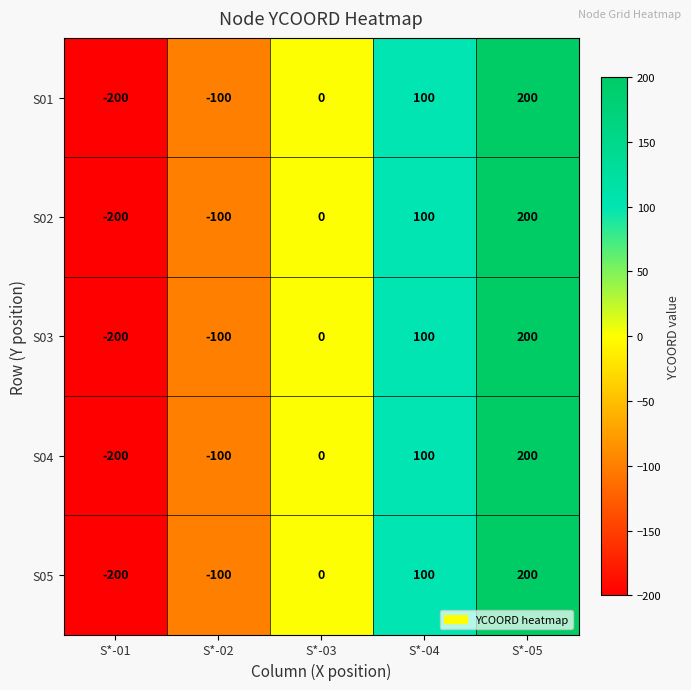

Reading right to left, what are all the values shown in this chart?

S01: S*-05=200	S*-04=100	S*-03=0	S*-02=-100	S*-01=-200
S02: S*-05=200	S*-04=100	S*-03=0	S*-02=-100	S*-01=-200
S03: S*-05=200	S*-04=100	S*-03=0	S*-02=-100	S*-01=-200
S04: S*-05=200	S*-04=100	S*-03=0	S*-02=-100	S*-01=-200
S05: S*-05=200	S*-04=100	S*-03=0	S*-02=-100	S*-01=-200